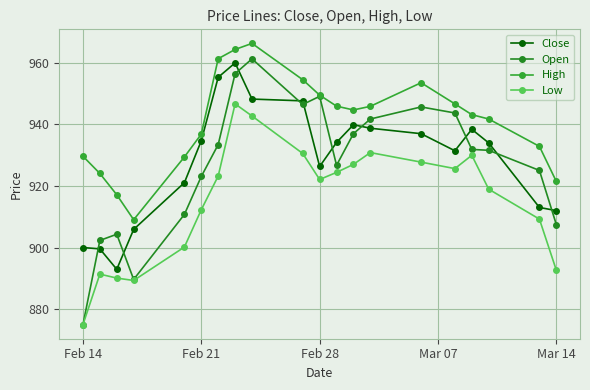

Count the number of data series in this chart.

4